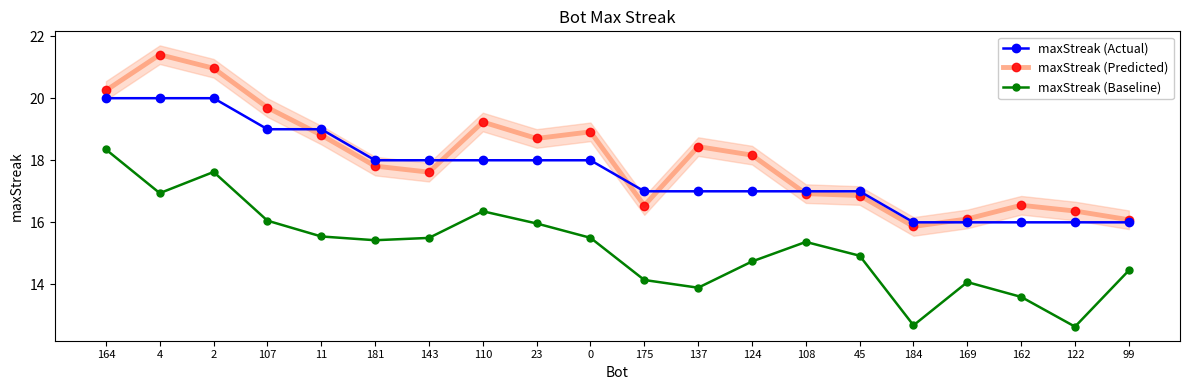

What is the total value across all series at 162?

46.1